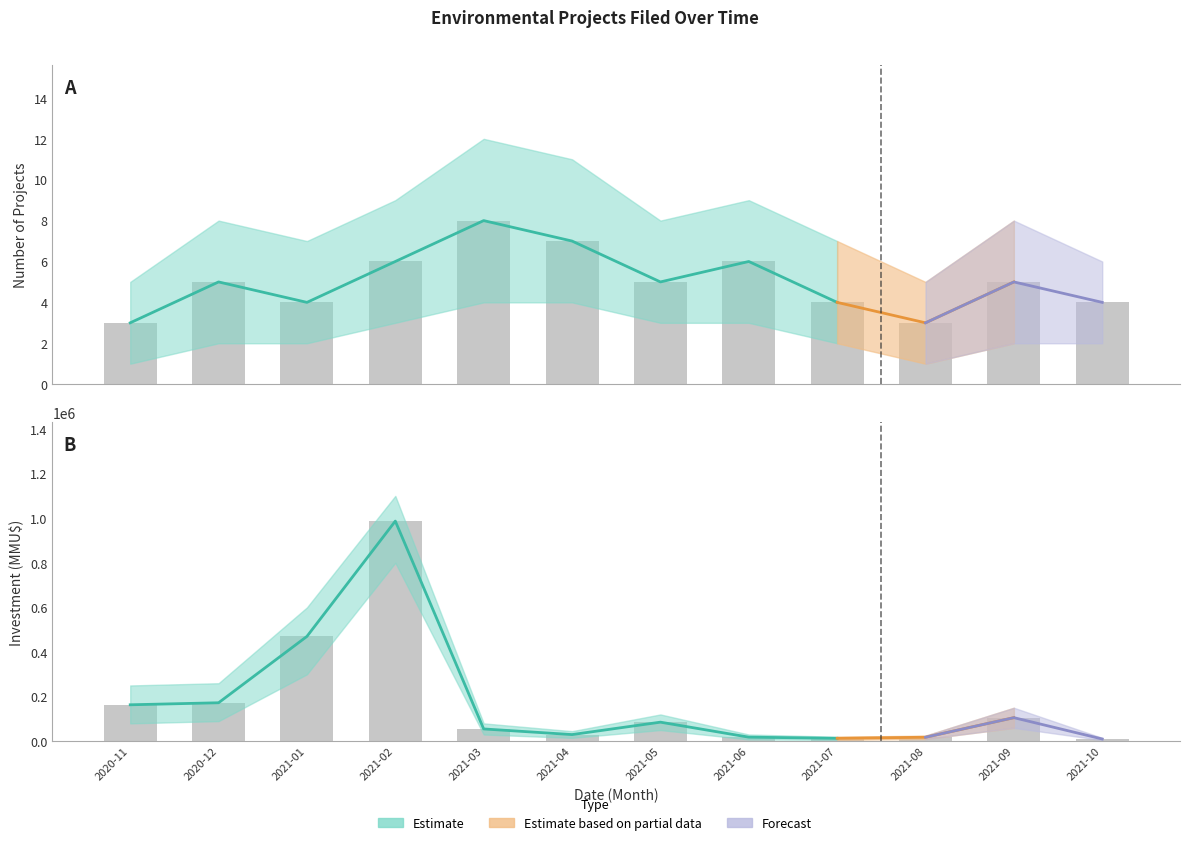

How many data points in Investment_lower are less than 50000?

6